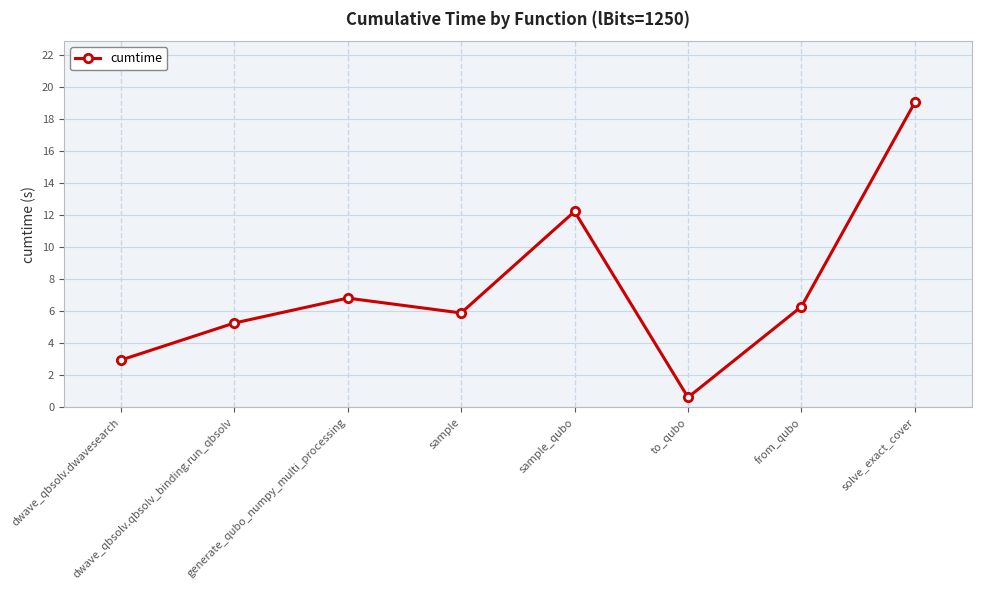

Reading right to left, what are all the values shown in this chart?

19.1	6.3	0.6	12.2	5.9	6.8	5.3	3.0